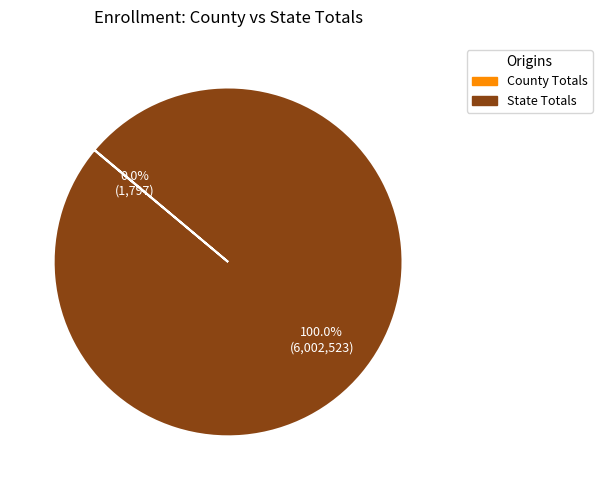

To the nearest percent, what is the difference between the largest and smallest slice percentages?

100%